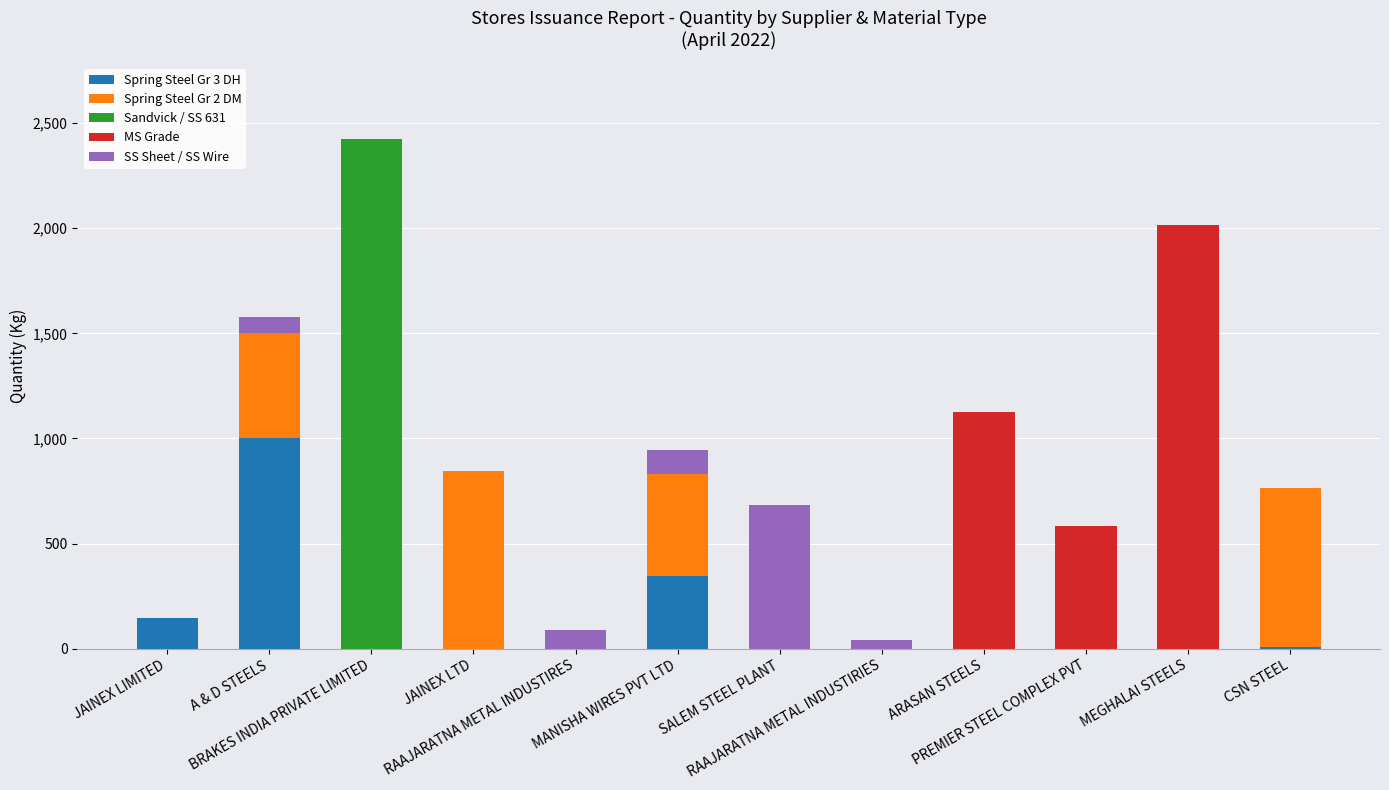

What is the highest value of the Spring Steel Gr 3 DH series?

1000.2